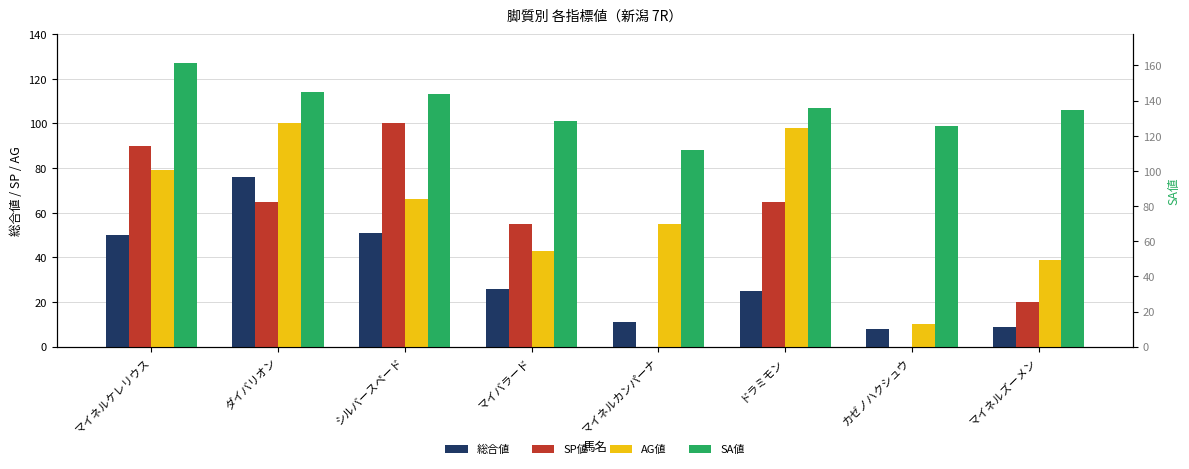

What is the spread (max minus min) of values at マイネルズーメン?

97